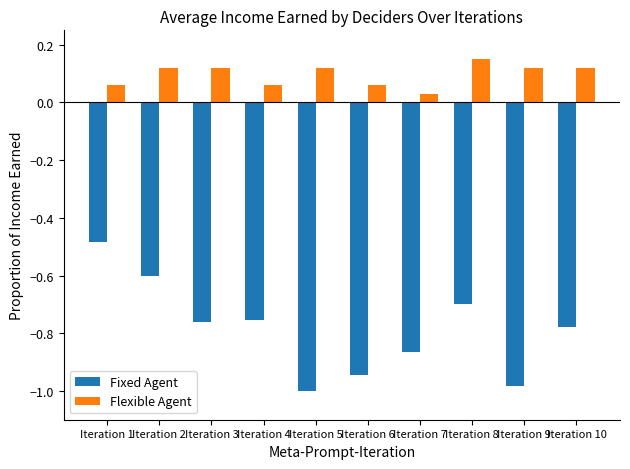

Which label corresponds to the largest value in the chart?

Iteration 8